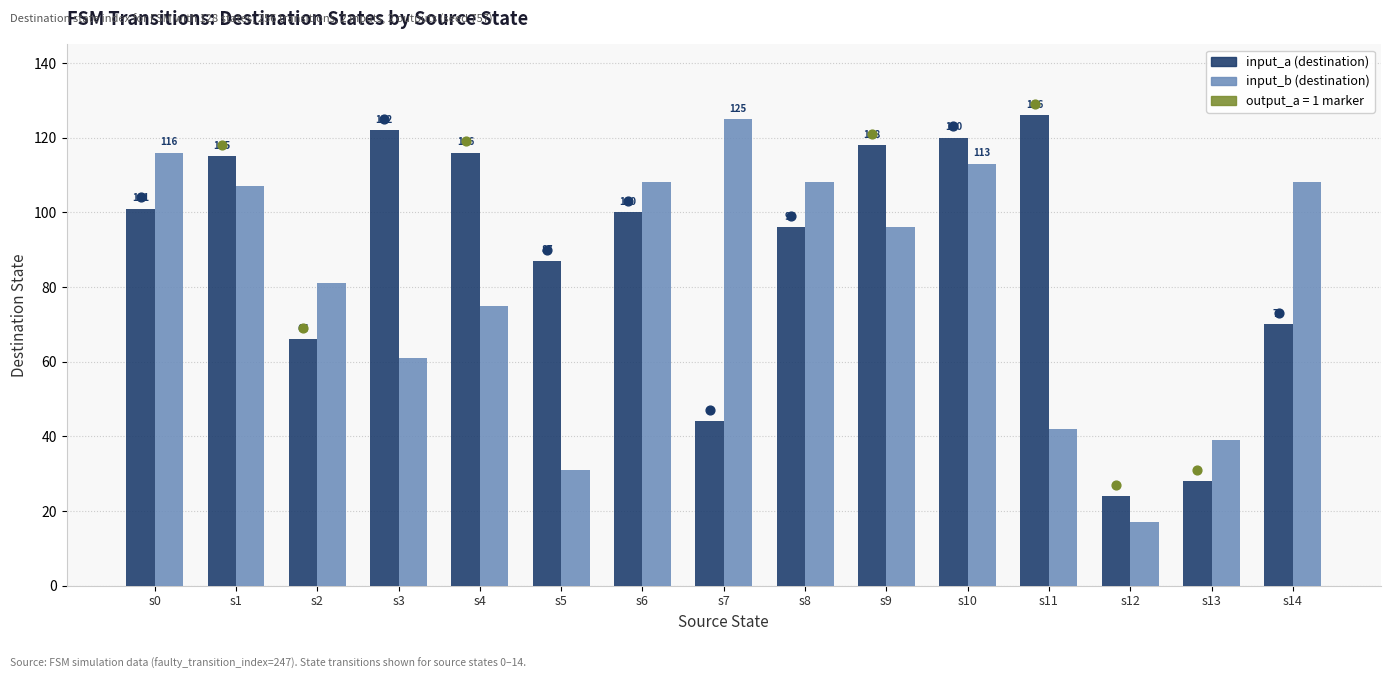

What is the total value across all series at s13?

67